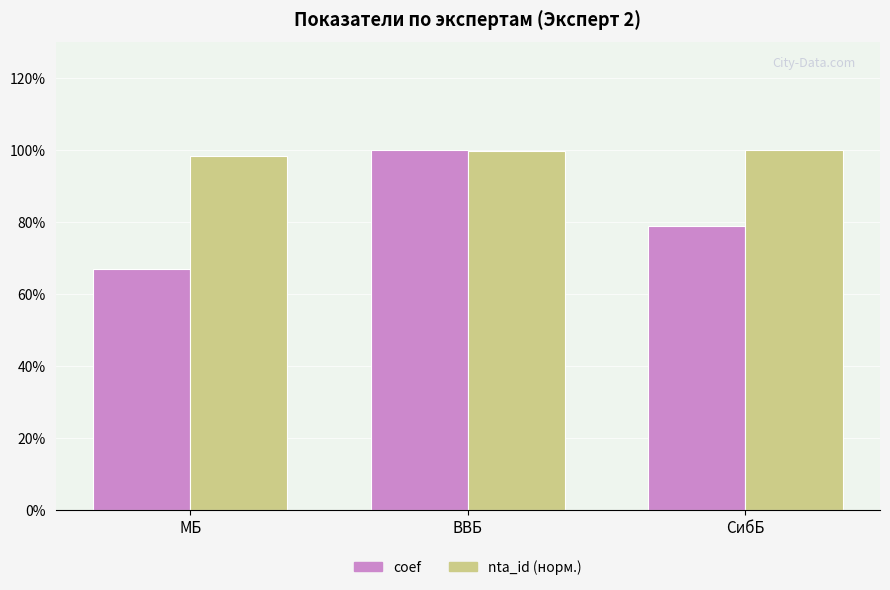

At how many categories does at least one series exceed 0?

3